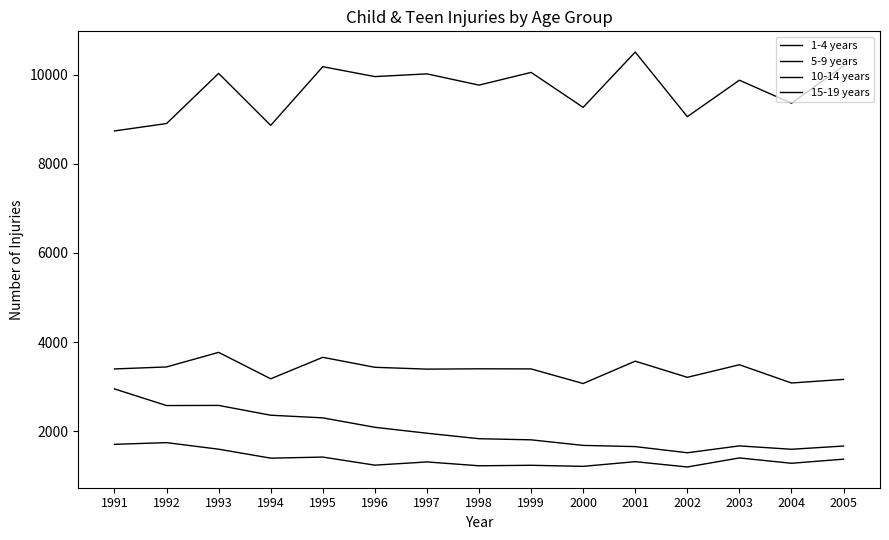

Which series has the widest spread of values?

1-4 years